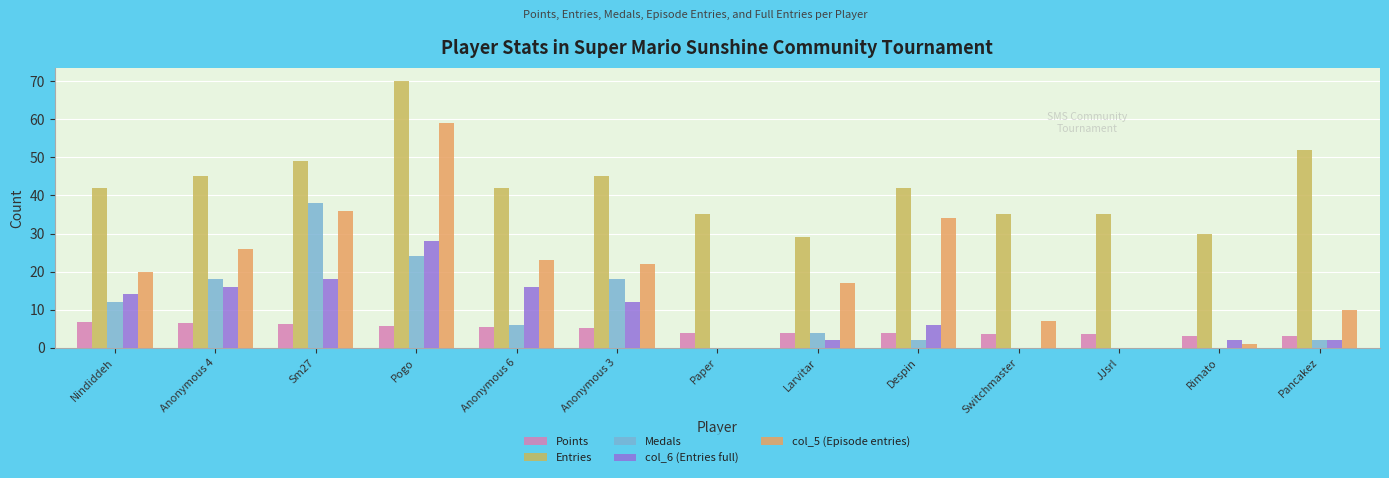

Which series has the largest total across all categories?

Entries